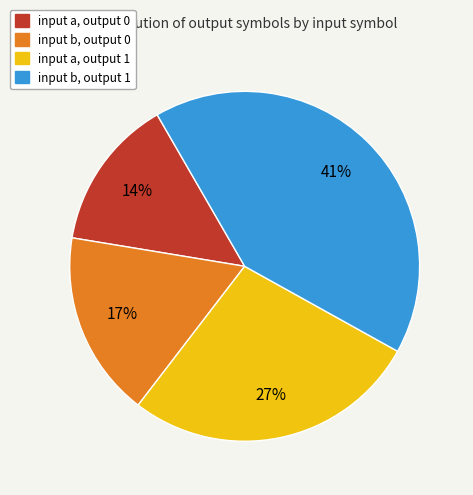

Which slice is the largest?

input b, output 1